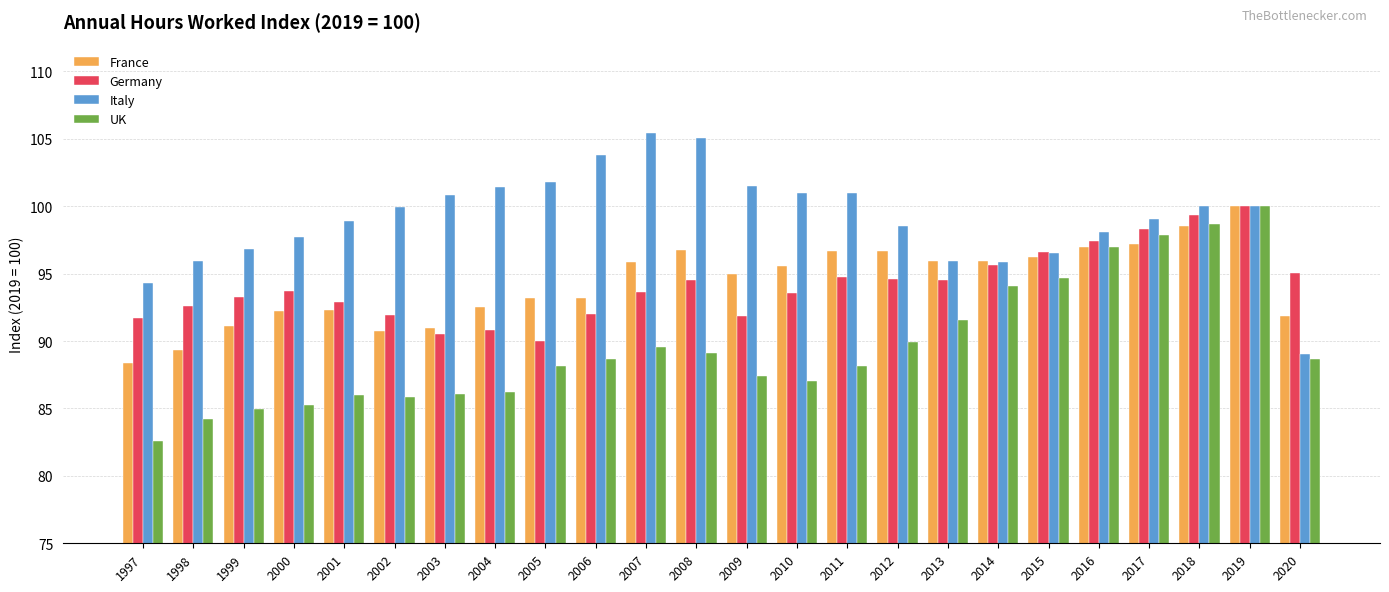

At 2011, list the series in order from largest to smallest.

Italy, France, Germany, UK